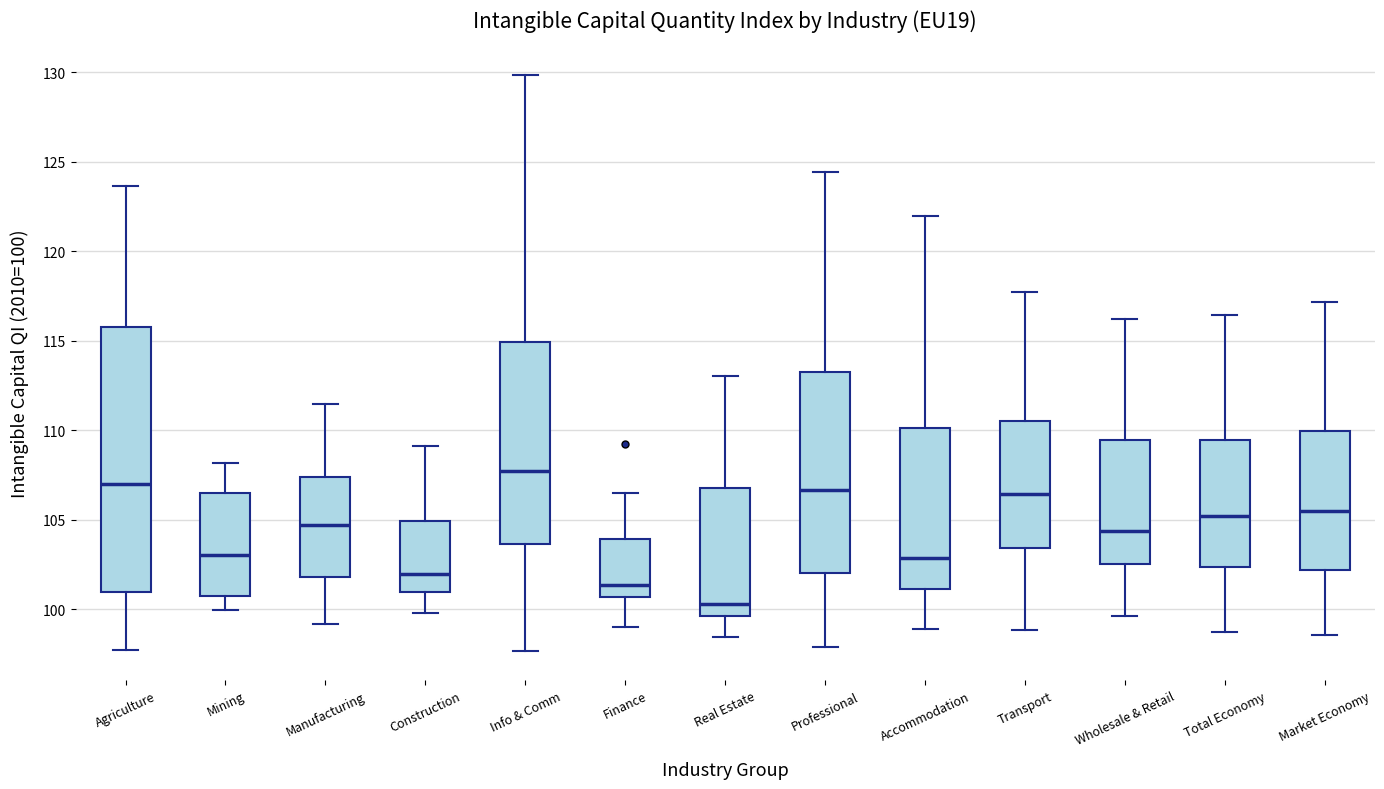

Reading left to right, transcribe this box plot: for each box, give where its median line is, the range the box spans, and where its two whiskers end, as read against the y-axis. The values are not printed on the chart, so give them approximately, as read against the axis.

Agriculture: median 107.0, box 101.0 to 116.0, whiskers 97.5 to 123.5
Mining: median 103.0, box 100.5 to 106.5, whiskers 100.0 to 108.0
Manufacturing: median 104.5, box 102.0 to 107.5, whiskers 99.0 to 111.5
Construction: median 102.0, box 101.0 to 105.0, whiskers 100.0 to 109.0
Info & Comm: median 107.5, box 103.5 to 115.0, whiskers 97.5 to 130.0
Finance: median 101.5, box 100.5 to 104.0, whiskers 99.0 to 106.5
Real Estate: median 100.5, box 99.5 to 106.5, whiskers 98.5 to 113.0
Professional: median 106.5, box 102.0 to 113.5, whiskers 98.0 to 124.5
Accommodation: median 103.0, box 101.0 to 110.0, whiskers 99.0 to 122.0
Transport: median 106.5, box 103.5 to 110.5, whiskers 99.0 to 117.5
Wholesale & Retail: median 104.5, box 102.5 to 109.5, whiskers 99.5 to 116.0
Total Economy: median 105.0, box 102.5 to 109.5, whiskers 98.5 to 116.5
Market Economy: median 105.5, box 102.0 to 110.0, whiskers 98.5 to 117.0